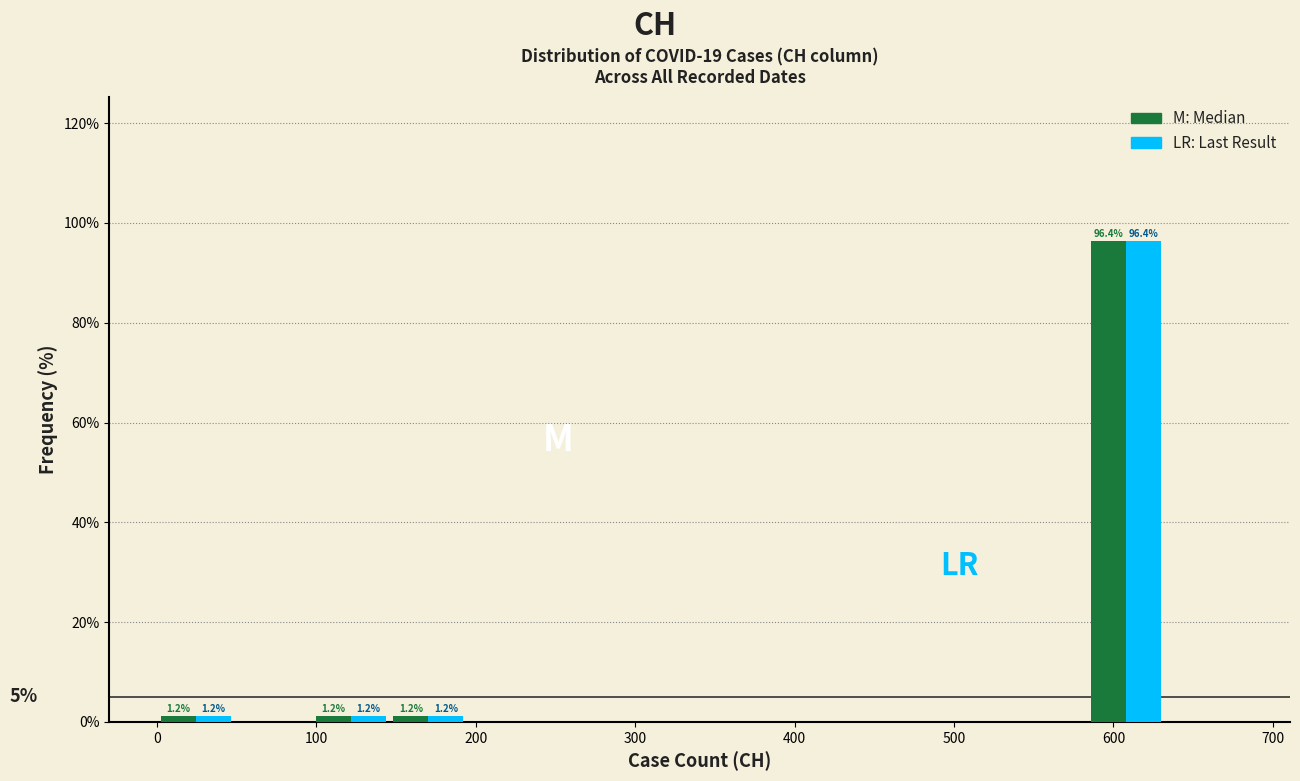

In the M: Median series, which range on the x-axis has the tallest bar?

580 to 630